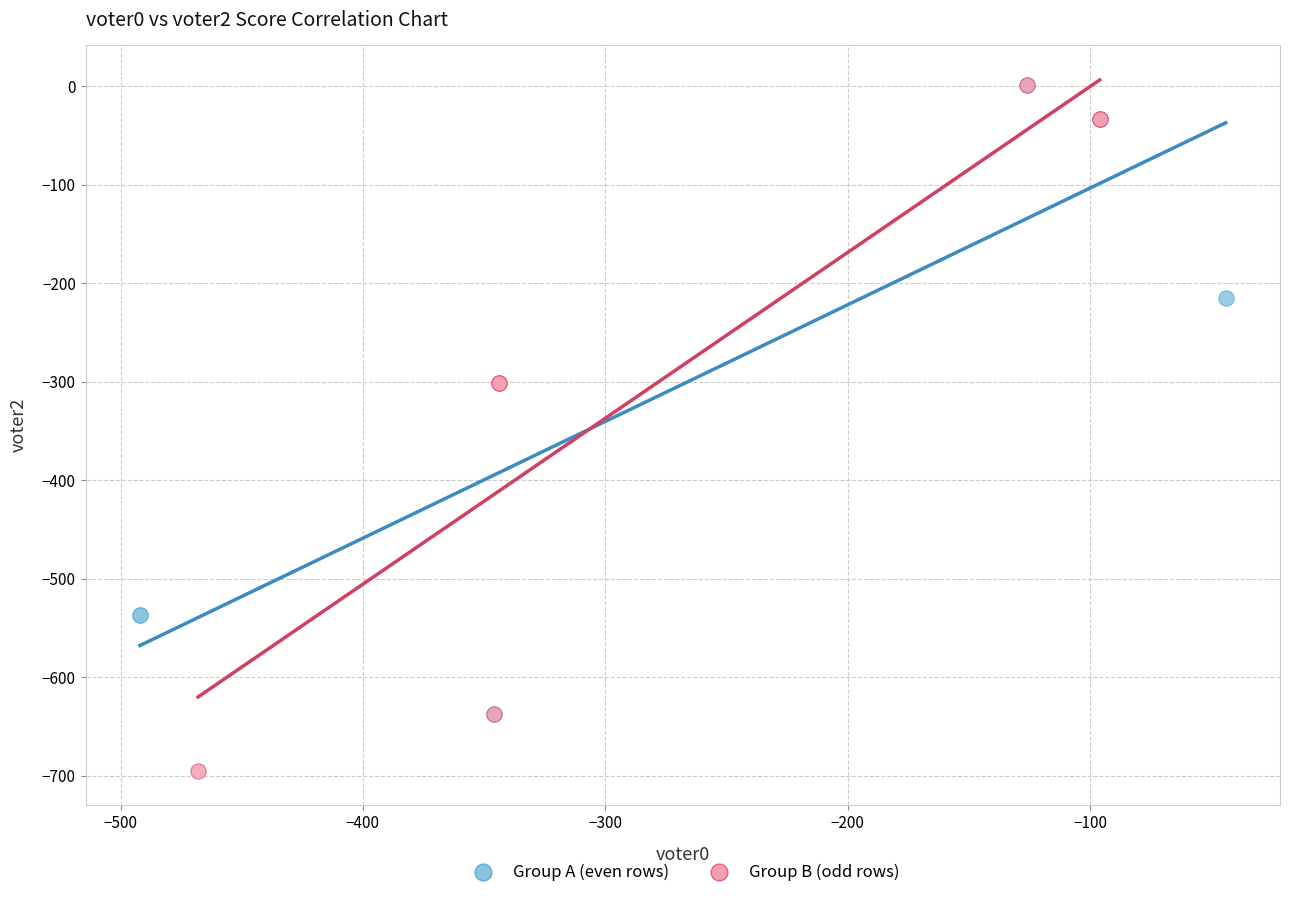

Which series contains the lowest Y value?

Group B (odd rows)